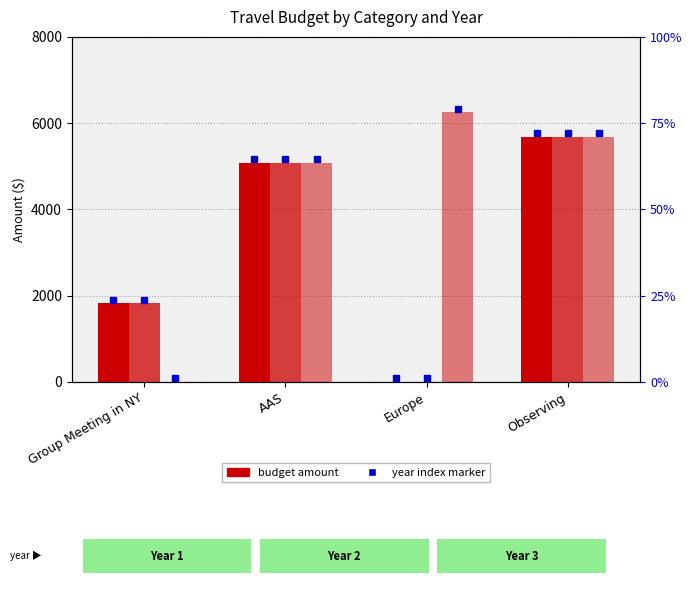

Is it true that Year 1 equals 1820 at Group Meeting in NY?

True